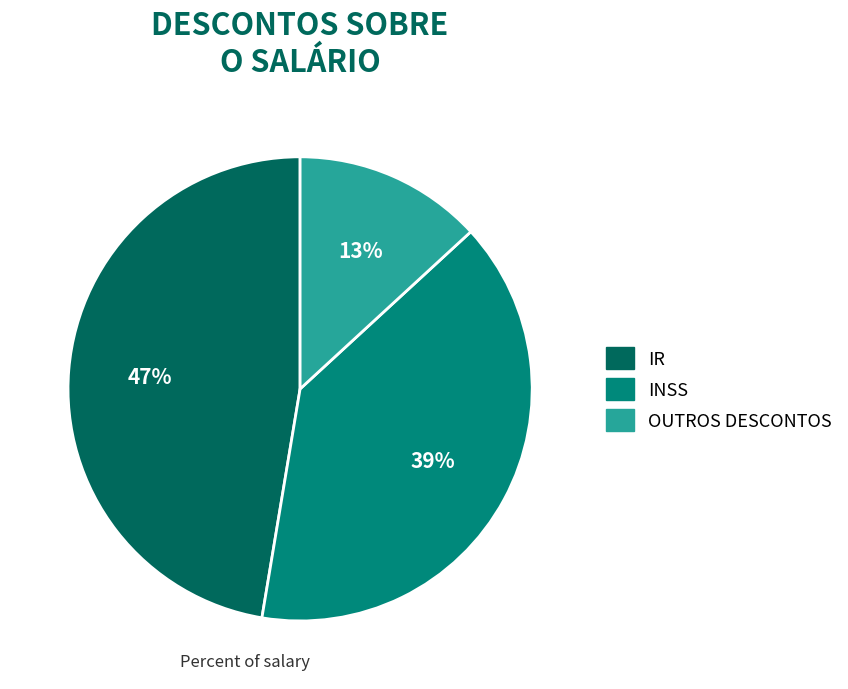

True or false: OUTROS DESCONTOS accounts for 6% of the total.

False